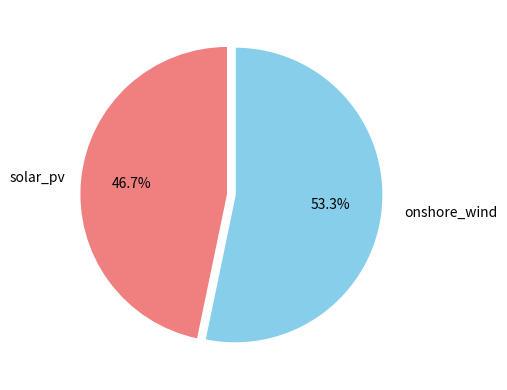

To the nearest percent, what percentage of the pie is onshore_wind?

53%